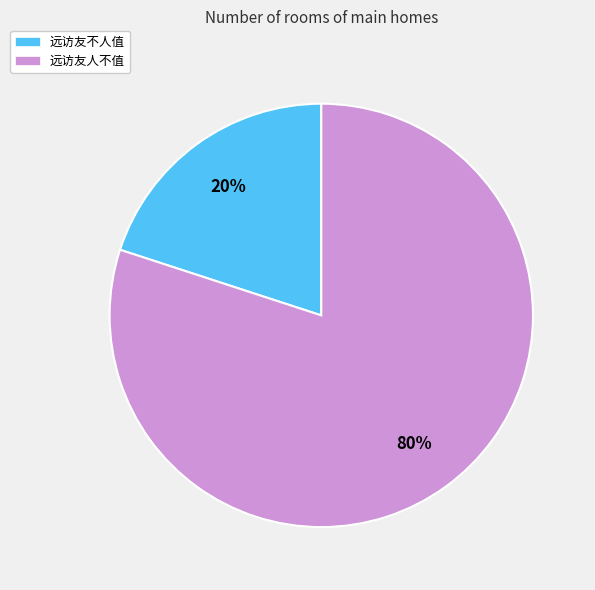

Is it true that 远访友人不值 is 94% of the pie?

False